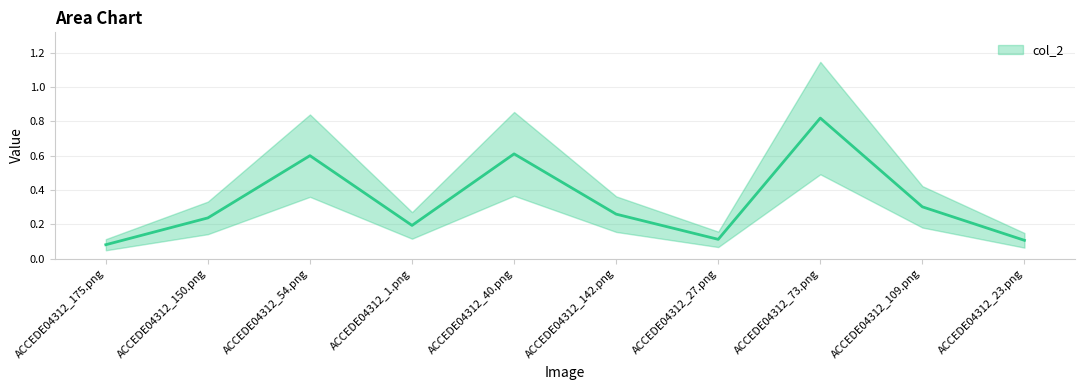

At which label is the value closest to 0?

ACCEDE04312_175.png